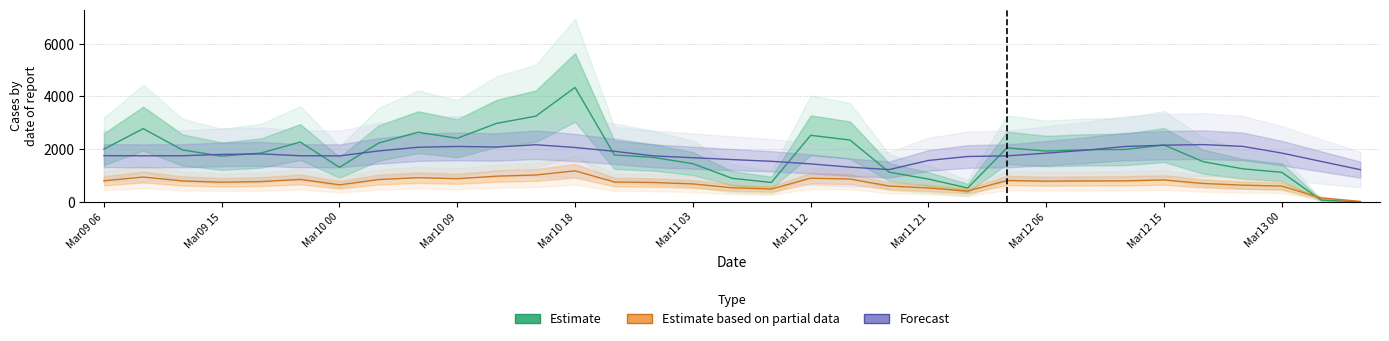

Count the number of data series in this chart.

3